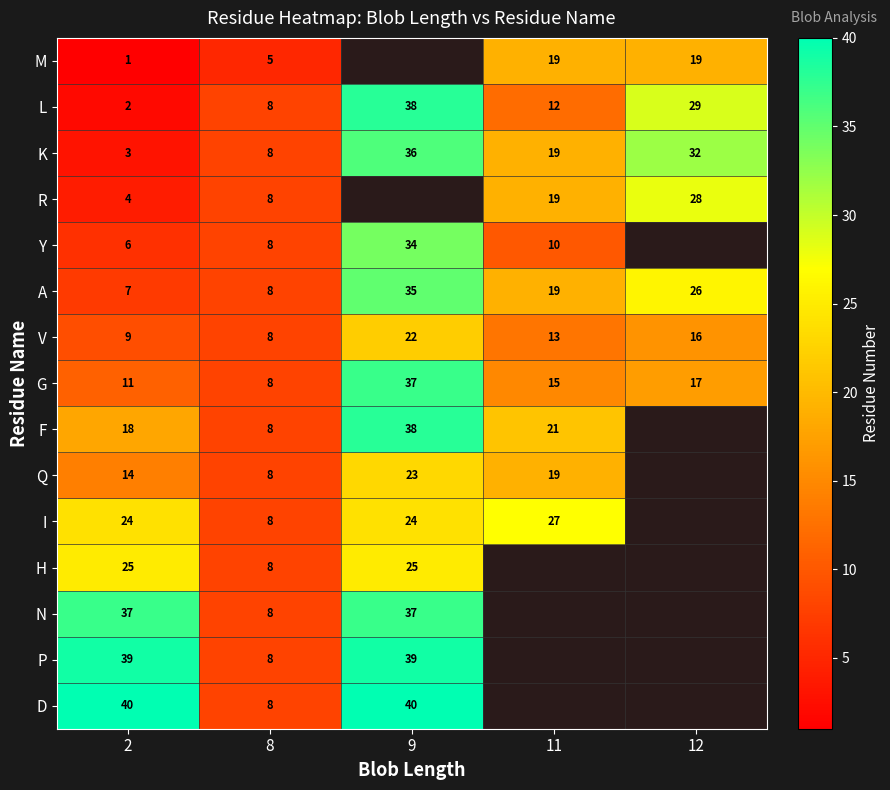

What is the difference between the maximum and minimum values in the L series?

36